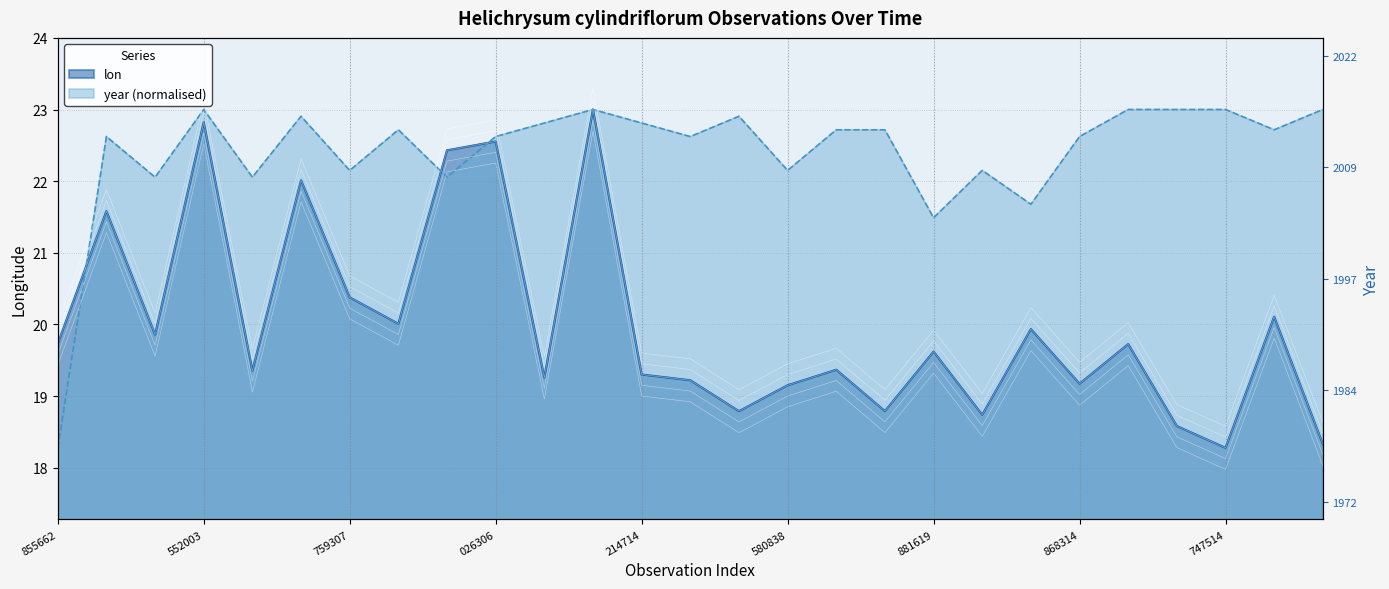

What are all the series names shown in the legend?

lon, year